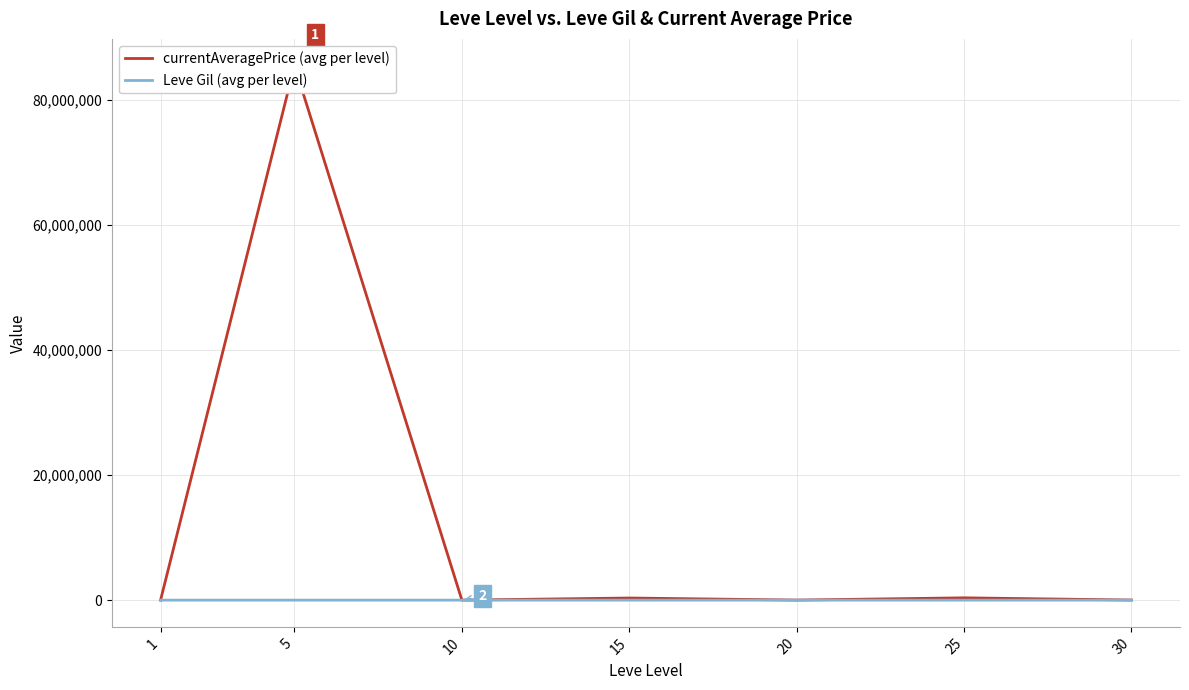

What is the value of the Leve Gil (avg per level) point at the 5th from the left?

770.0